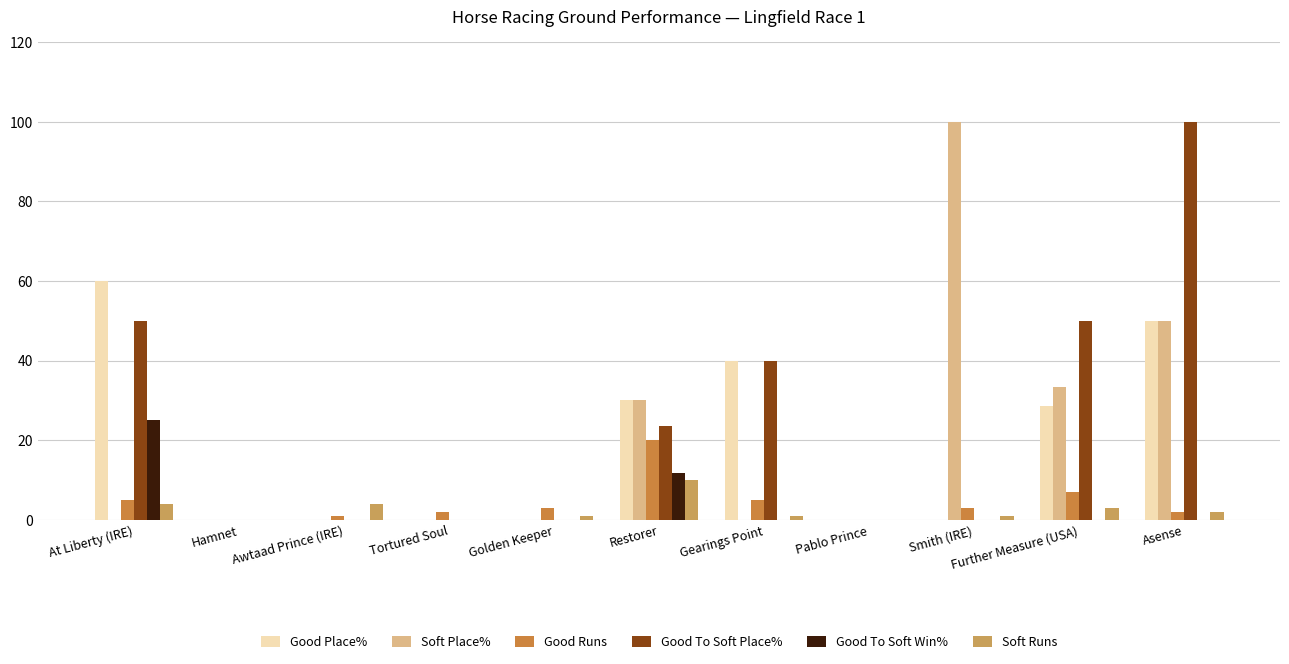

What value does the Soft Runs series have at At Liberty (IRE)?

4.0